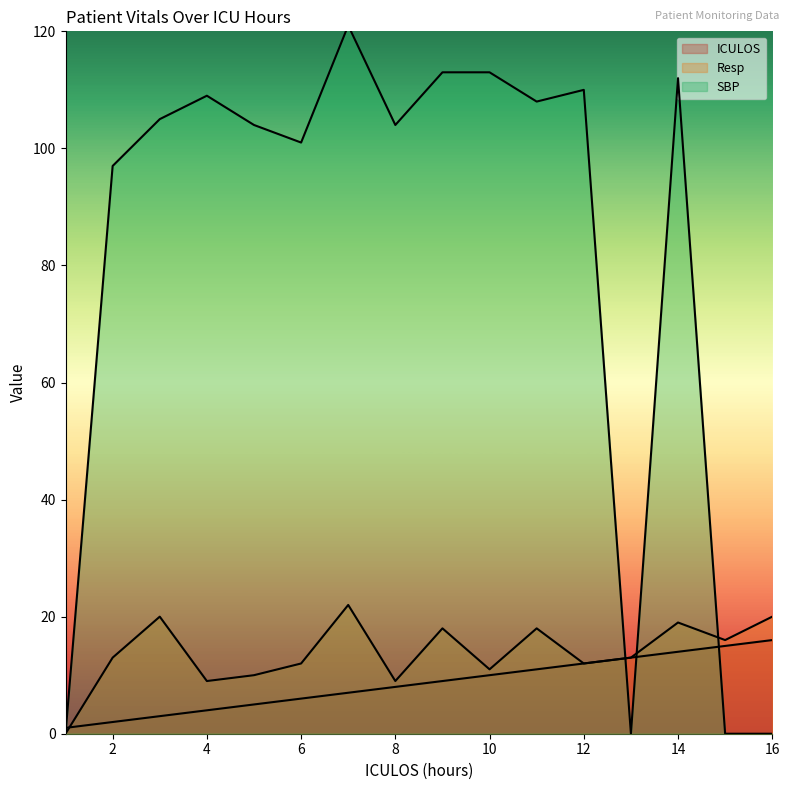

What is the average value of the Resp series?

14